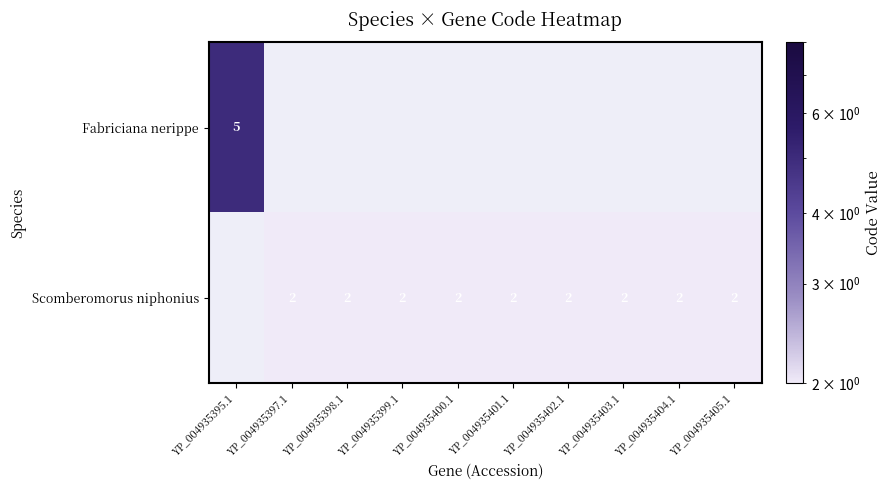

Which label corresponds to the largest value in the chart?

YP_004935395.1